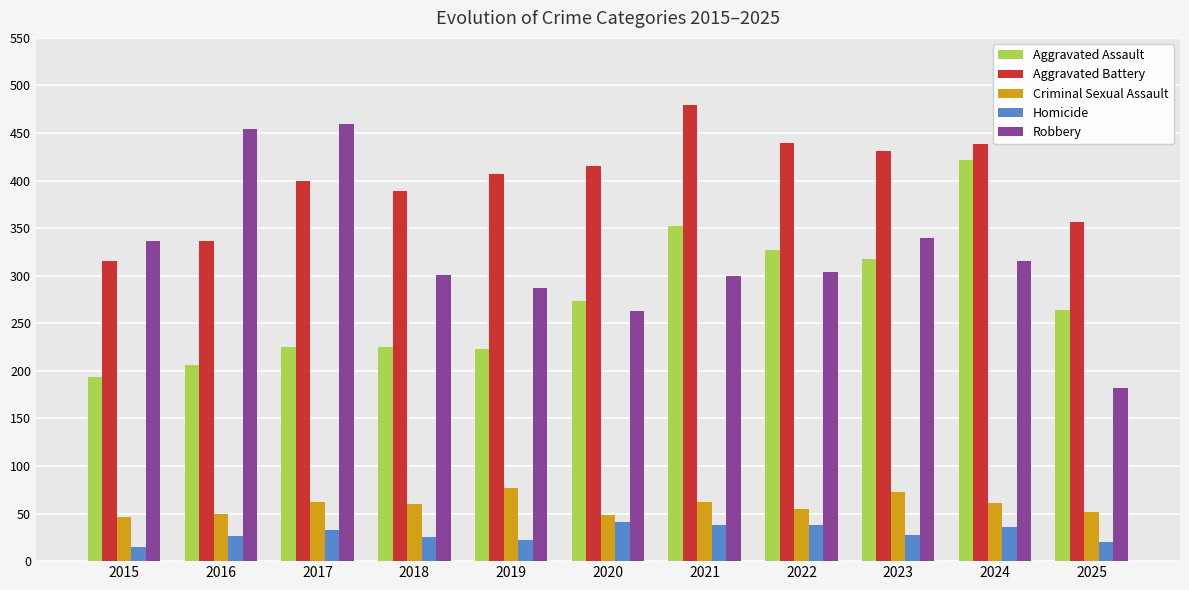

What is the difference between the highest and lowest values at 2019?

385